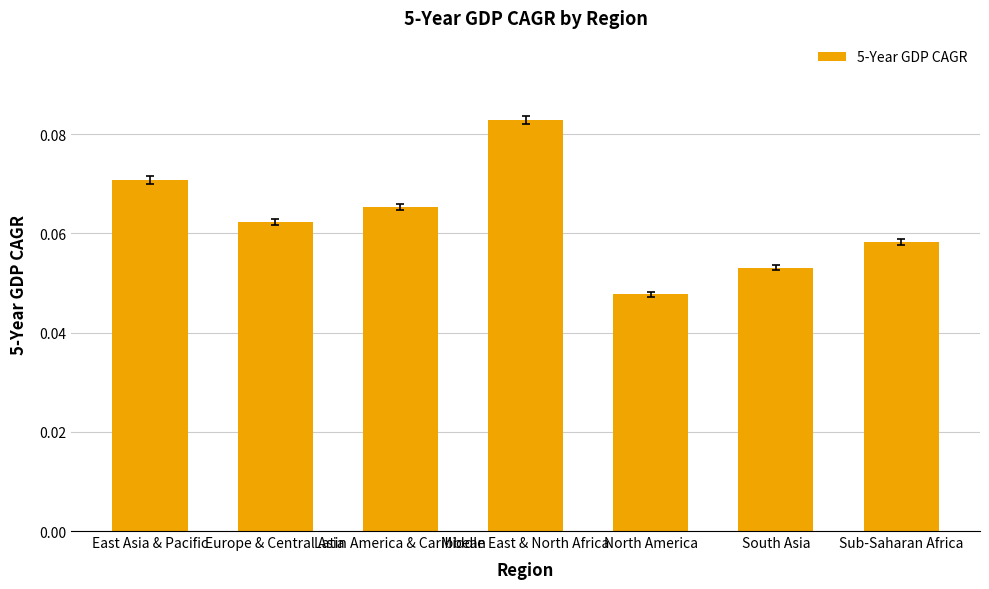

The value at Europe & Central Asia is 0.0. True or false?

False